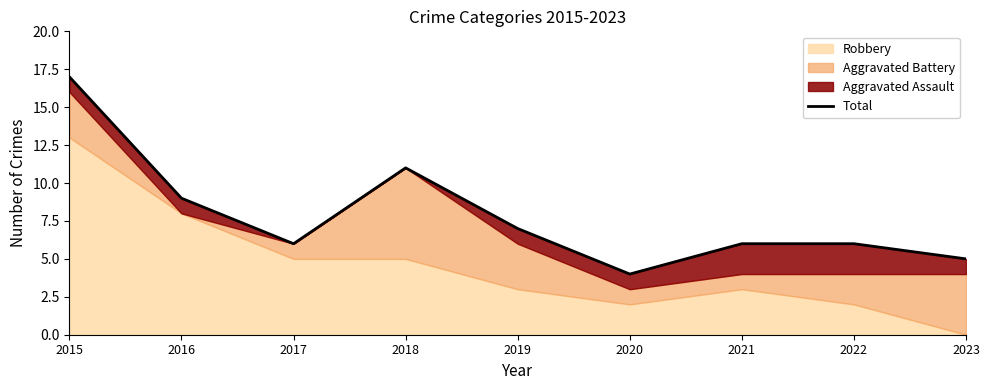

Reading left to right, list all the values displayed in this chart.

17	9	6	11	7	4	6	6	5